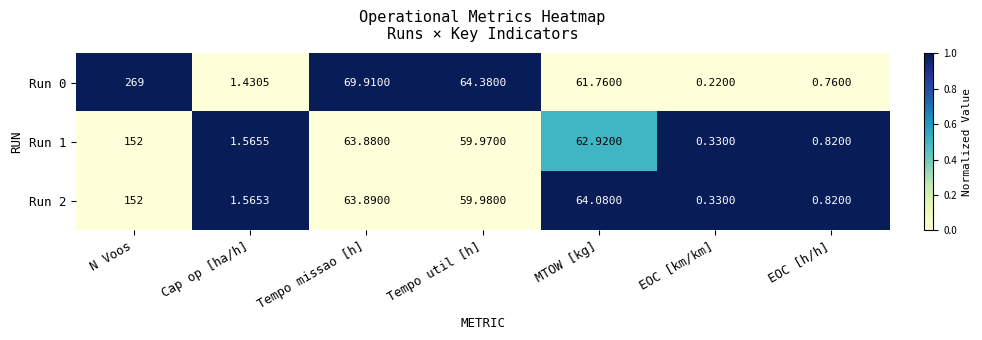

Which category has the lowest value across all series?

EOC [km/km]